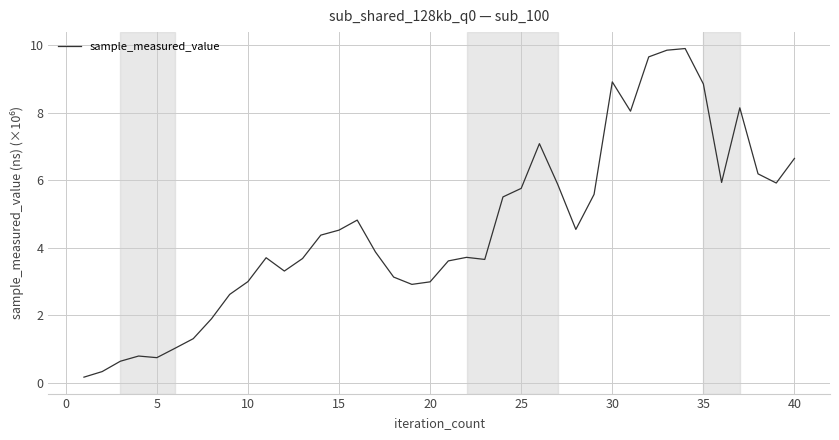

What is the greatest value displayed?

9.9